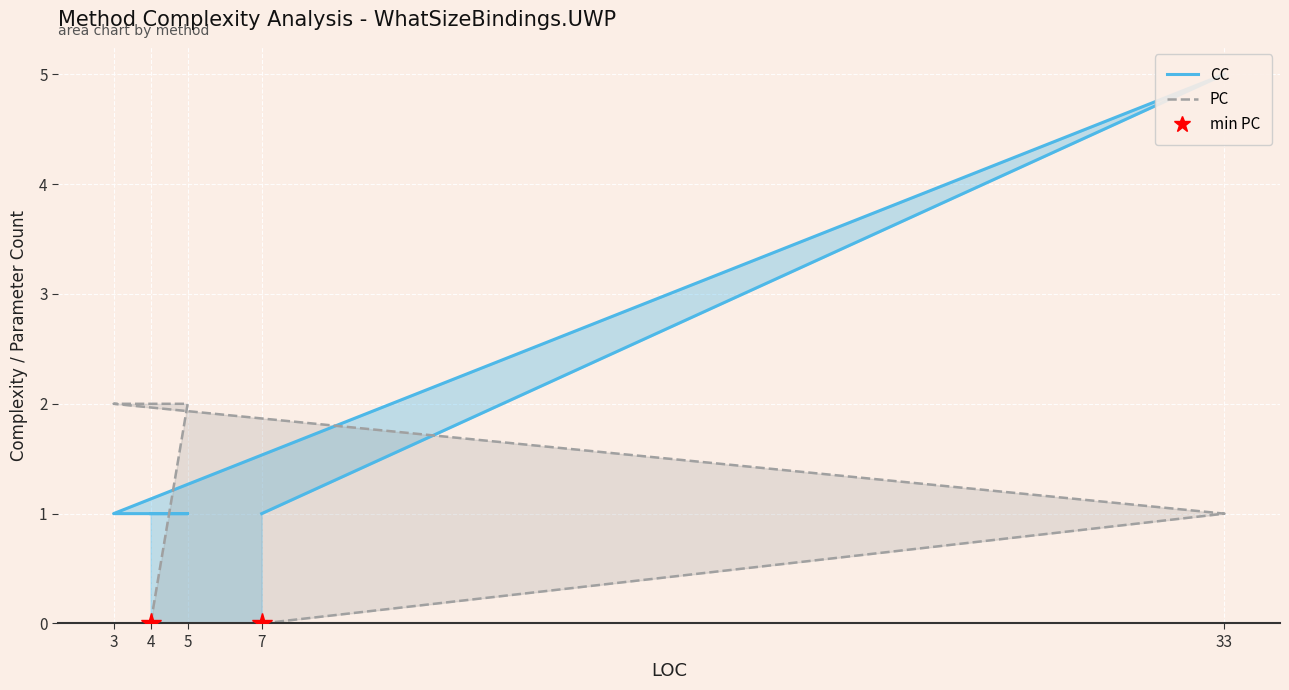

What are all the series names shown in the legend?

CC, PC